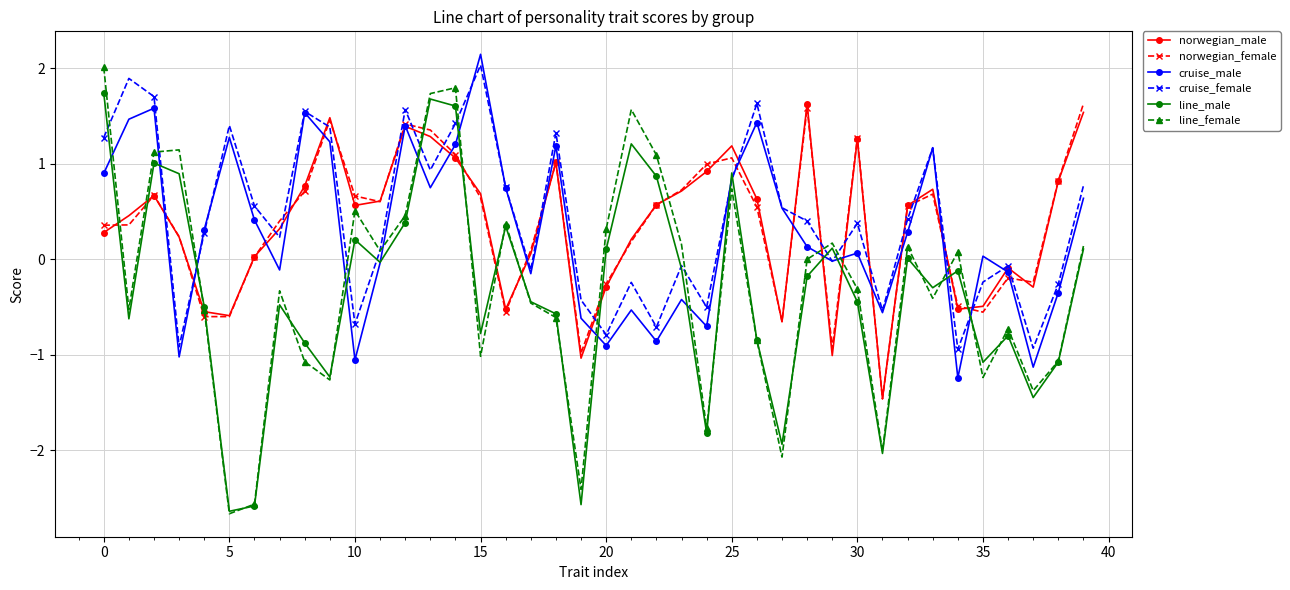

What is the smallest value displayed?

-2.7